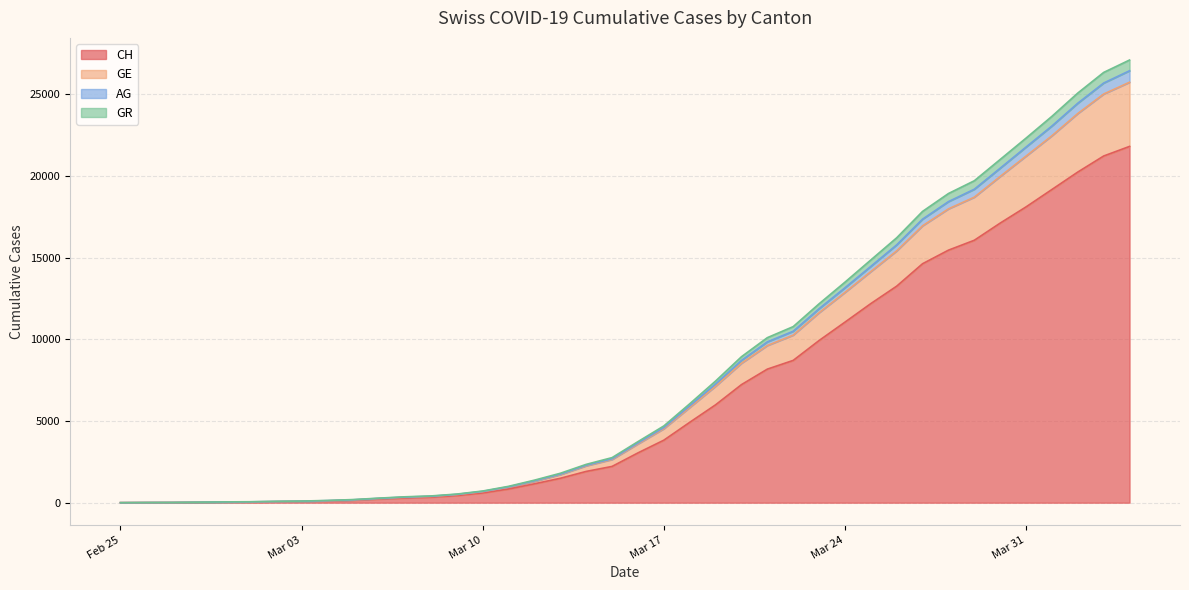

True or false: AG and GE intersect in this chart.

False